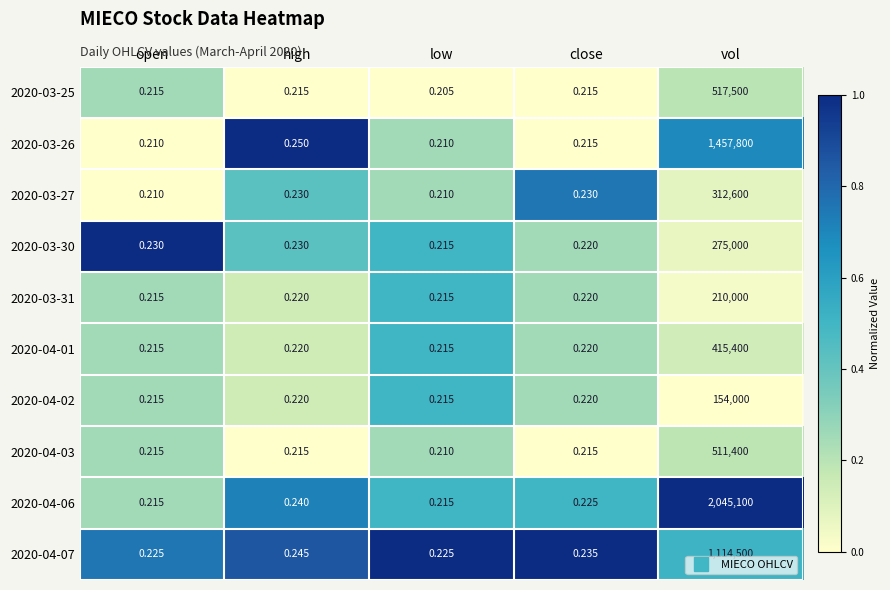

Is the value of 2020-03-30 at high greater than the value of 2020-04-02 at open?

Yes